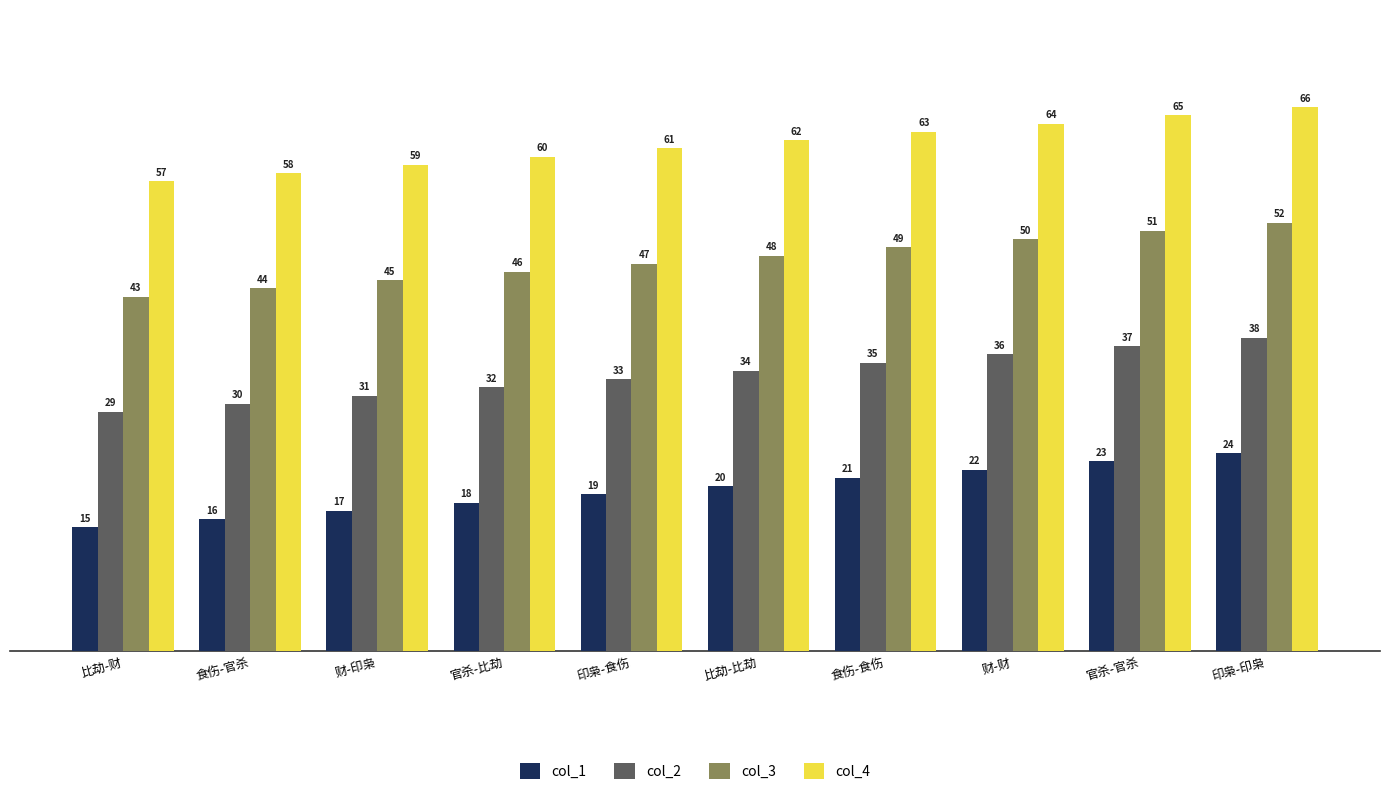

What is the difference between the col_1 values at 比劫-比劫 and 财-印枭?

3